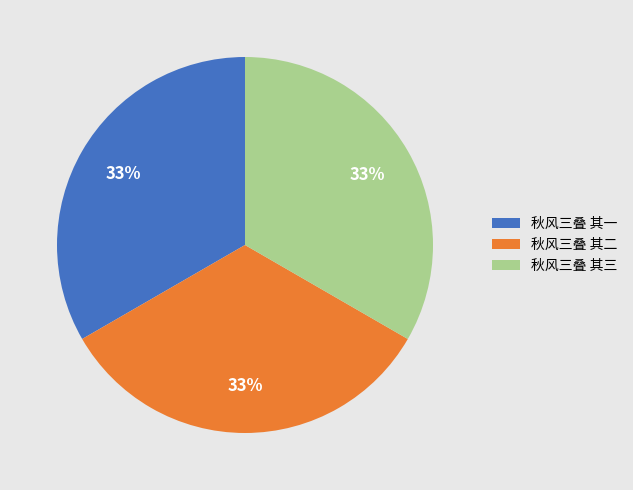

Does any single category account for the majority?

No